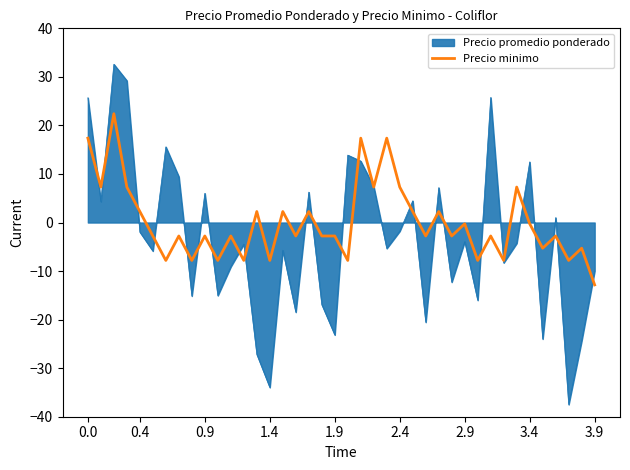

What is the greatest value displayed?

32.6